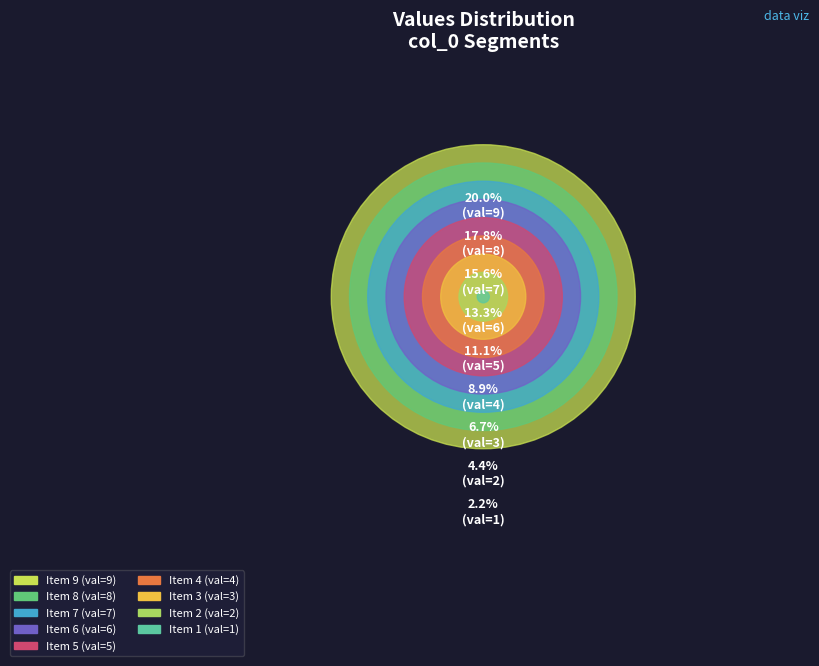

To the nearest percent, what percentage of the pie is 2?

4%